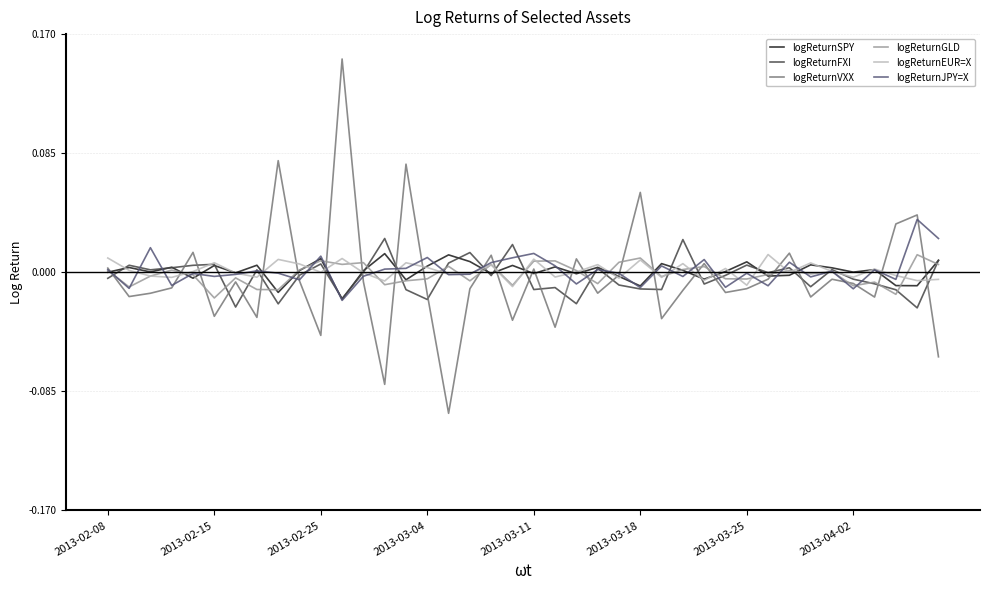

Which series has the widest spread of values?

logReturnVXX